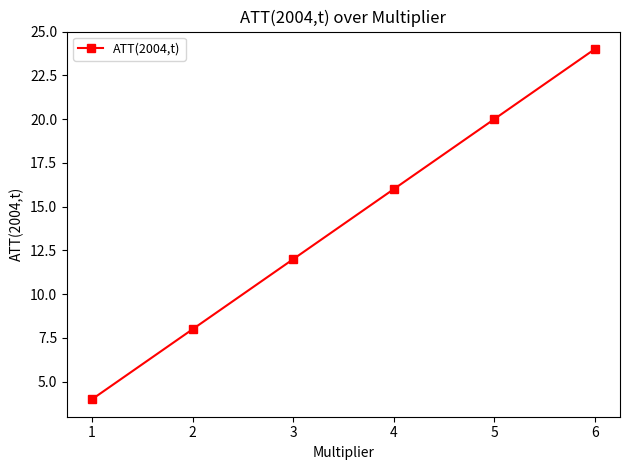

The chart shows a value of 11 at 2. True or false?

False